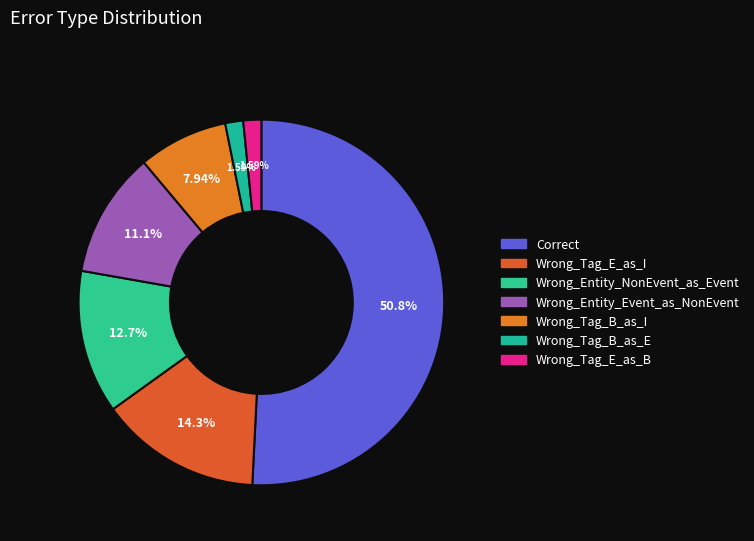

What percentage is the Wrong_Entity_Event_as_NonEvent slice, to the nearest percent?

11%